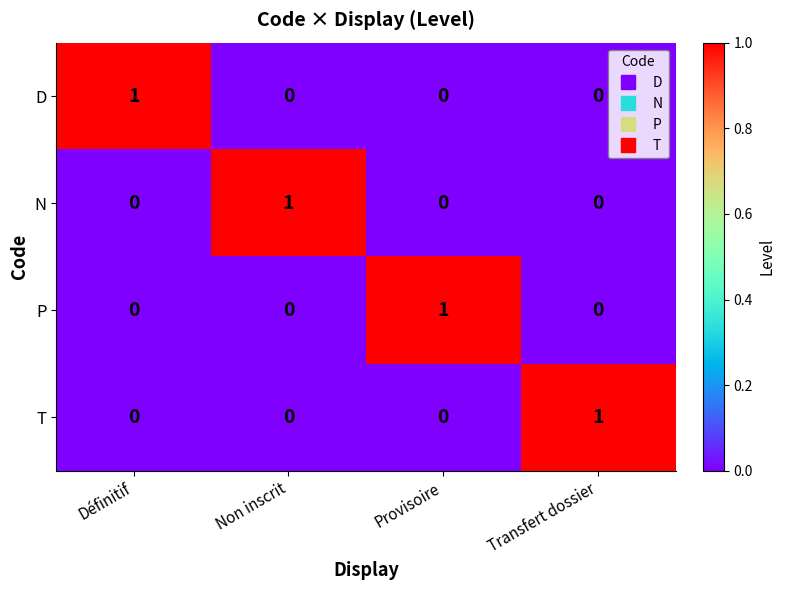

The D series shows 0 at Transfert dossier. True or false?

True